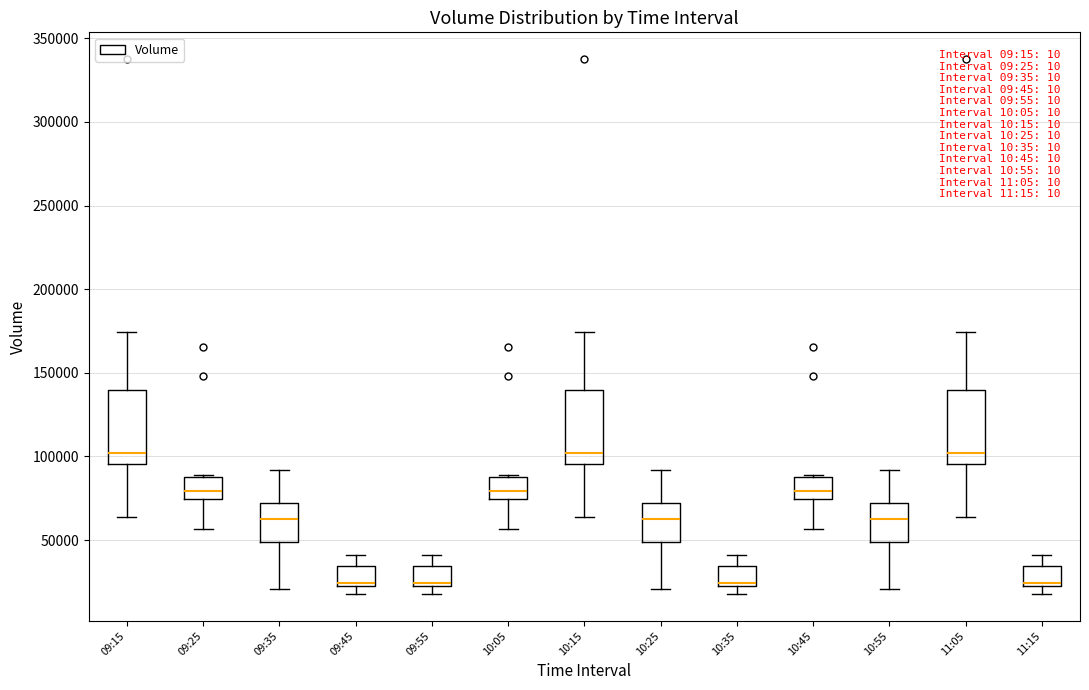

Where is the lower edge of the box for 10:25 on the y-axis? The values are not printed on the chart, so give them approximately, as read against the axis.

50000